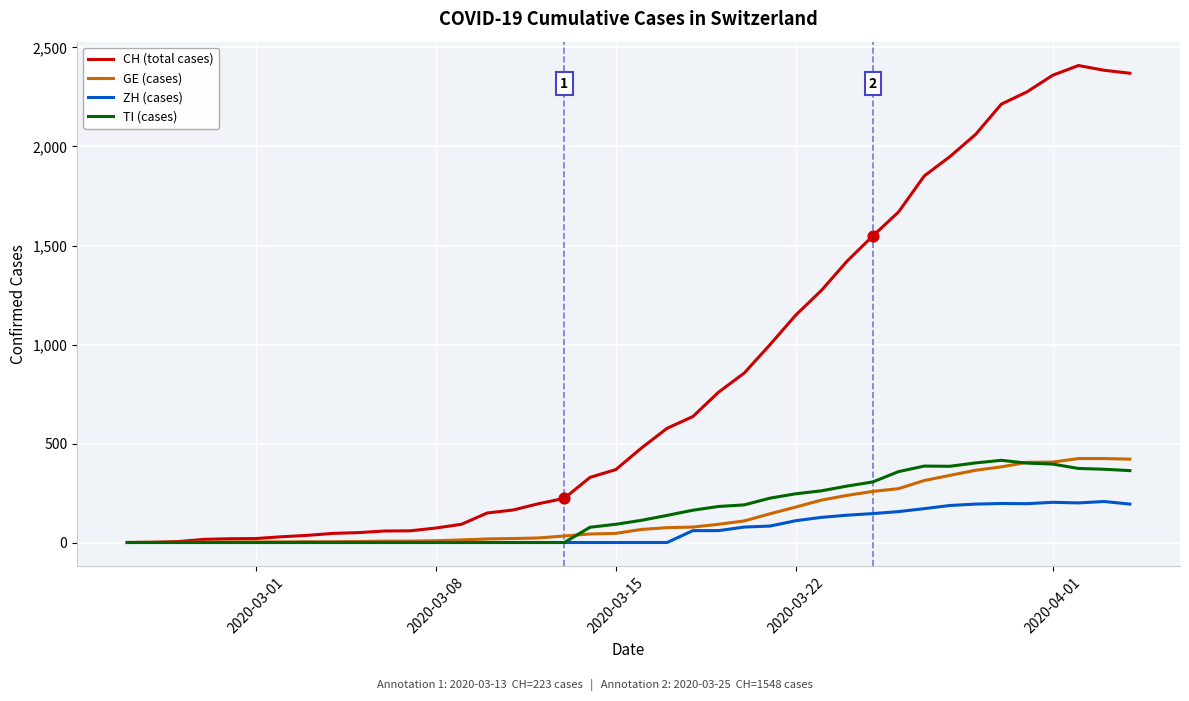

Which series has the largest total across all categories?

CH (total cases)